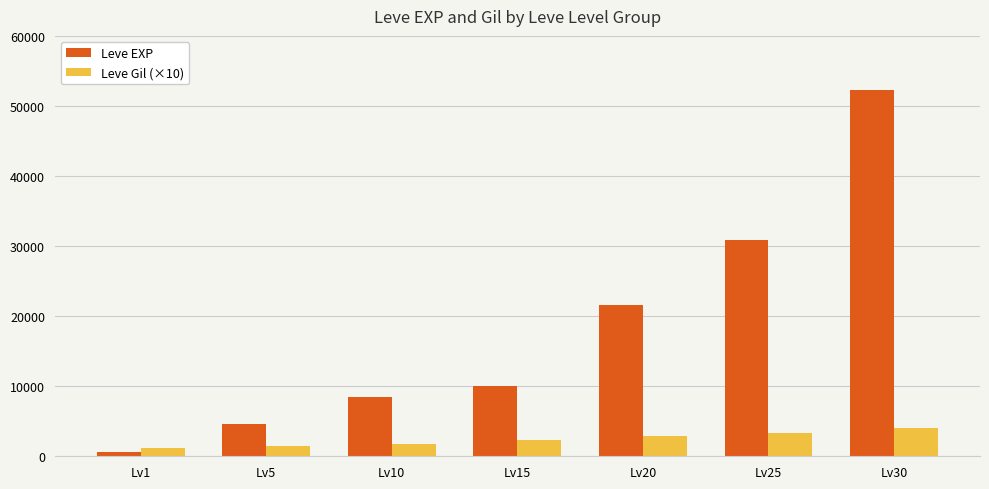

List the series in order of their overall mean, highest first.

Leve EXP, Leve Gil (×10)